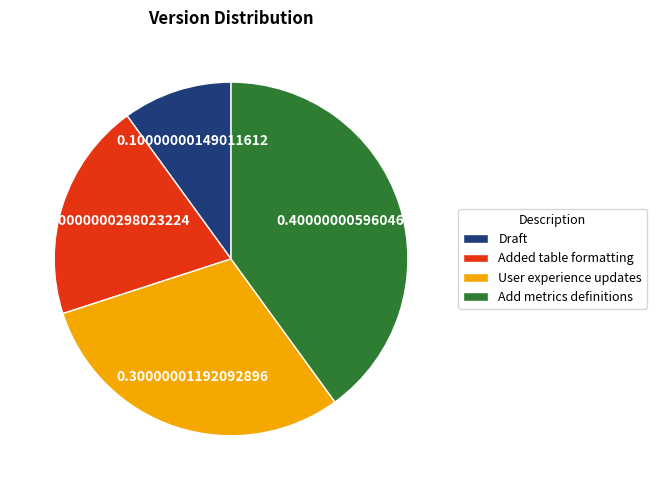

Does Added table formatting represent more than half of the total?

No